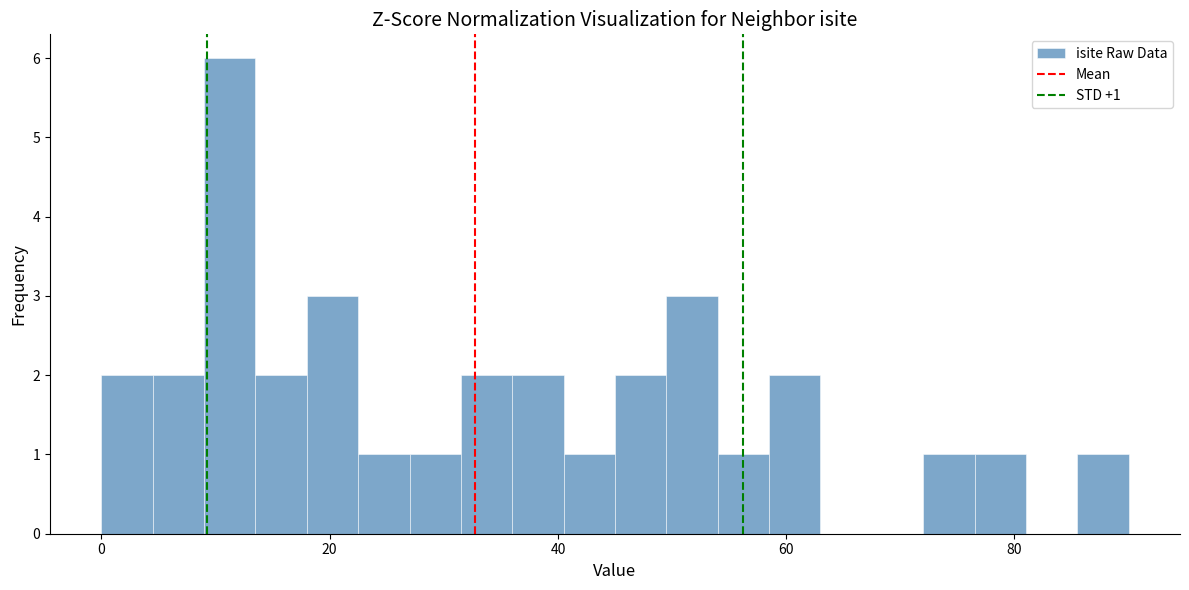

Read against the x-axis, roughly where is the centre of the tallest bar?

12